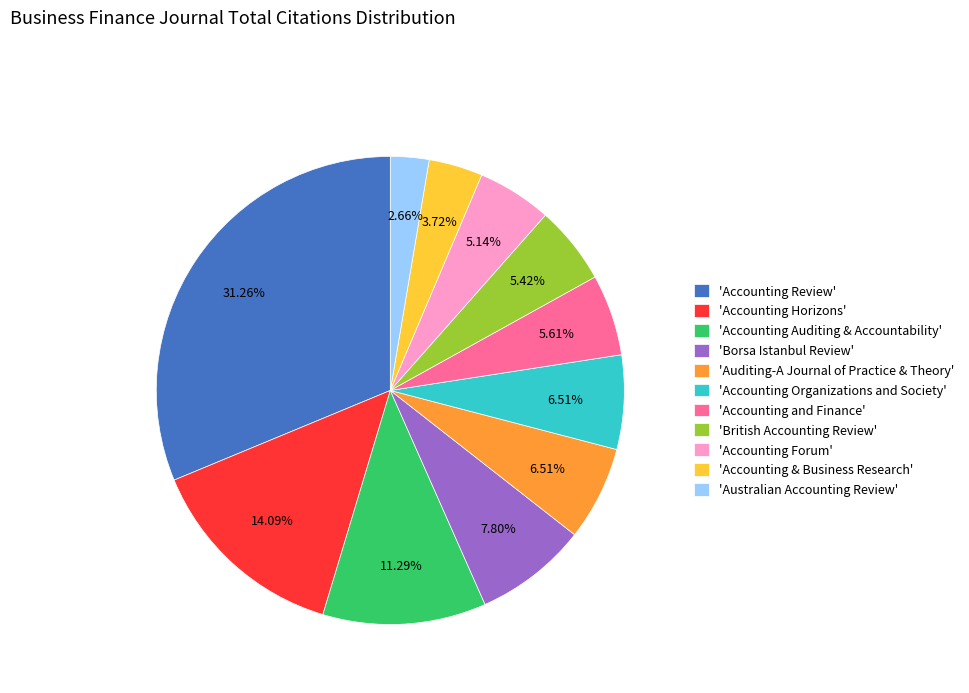

Between 'Australian Accounting Review' and 'Accounting & Business Research', which is larger?

'Accounting & Business Research'